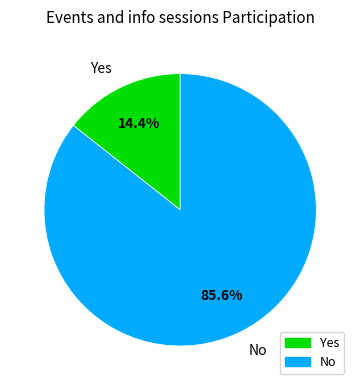

True or false: Yes accounts for 14% of the total.

True